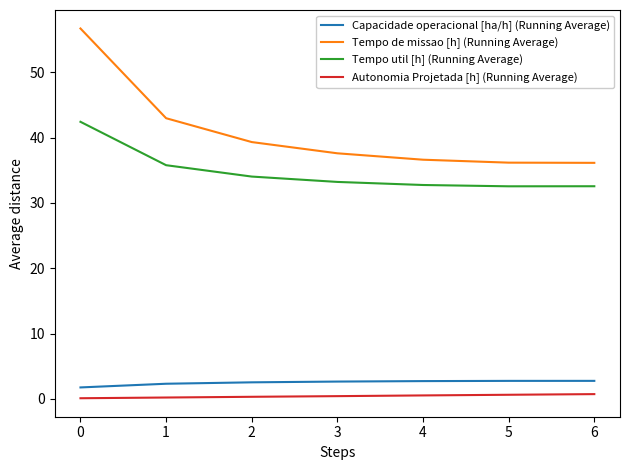

What is the difference between the maximum and minimum values in the Tempo util [h] (Running Average) series?

9.9